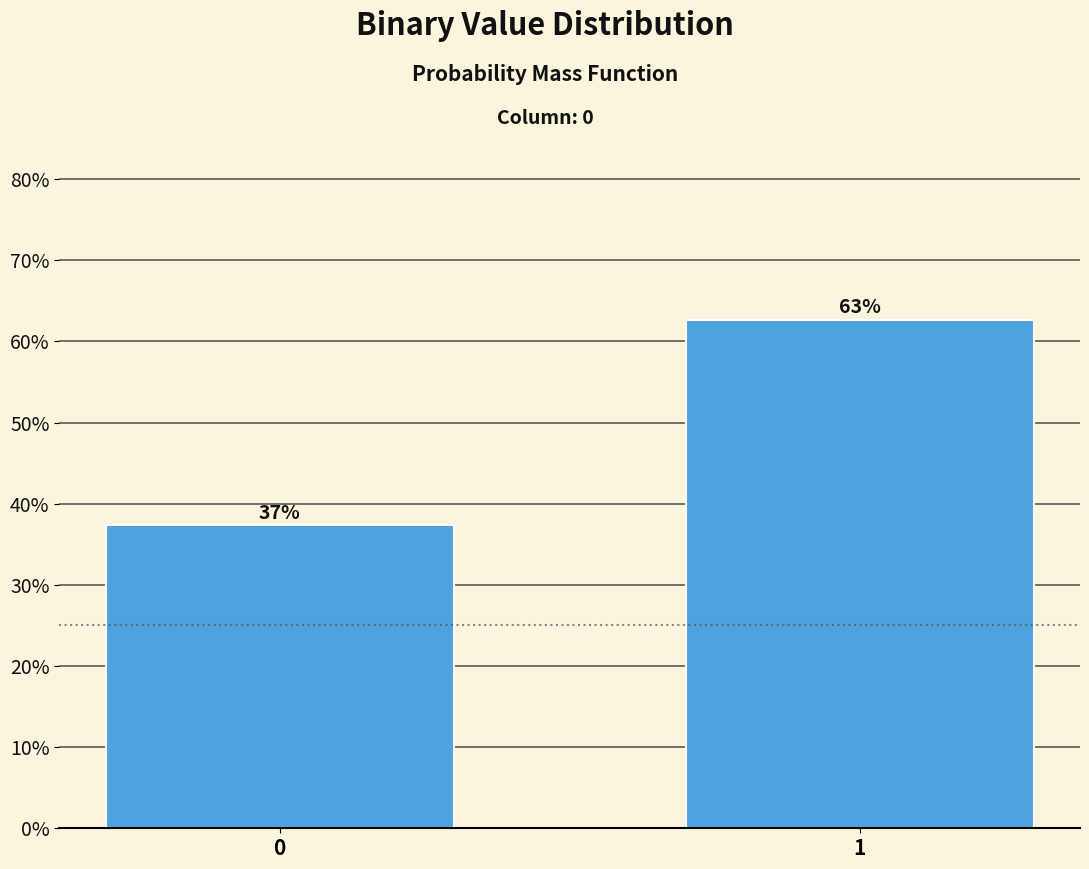

Are the bars horizontal?

No